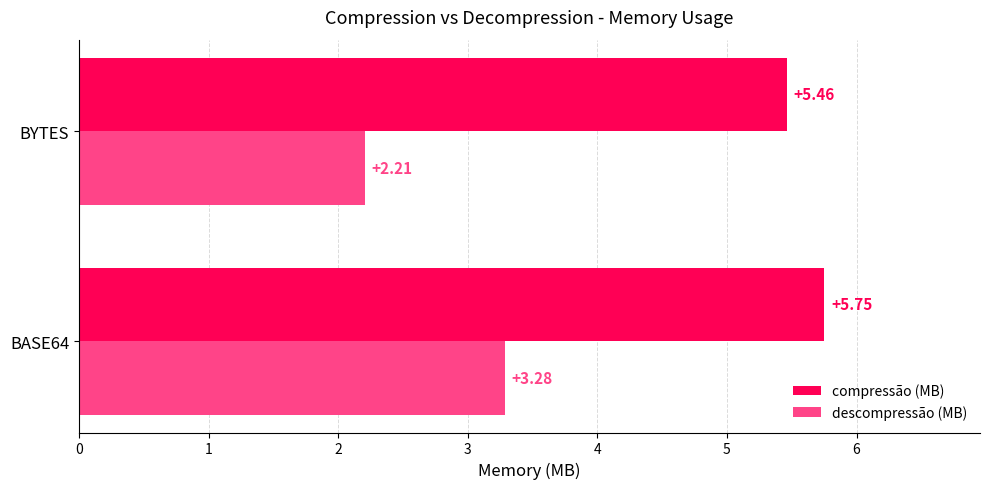

Which series has the largest total across all categories?

compressão (MB)